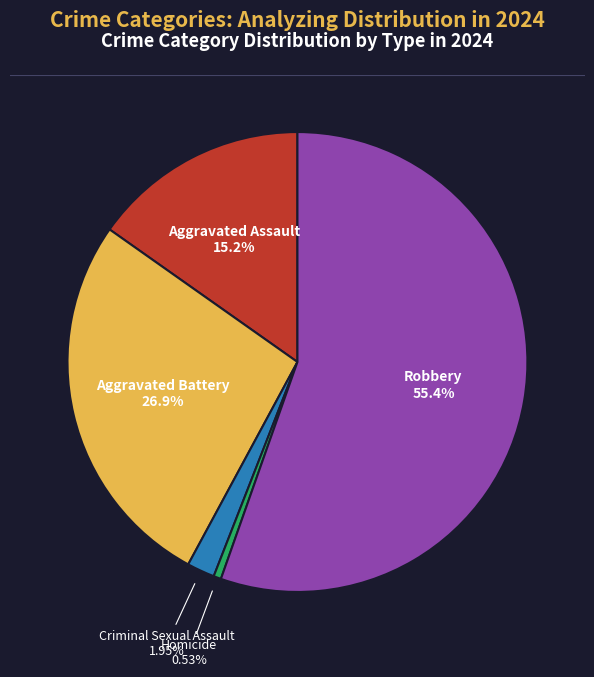

Which category has the smallest portion of the pie?

Homicide